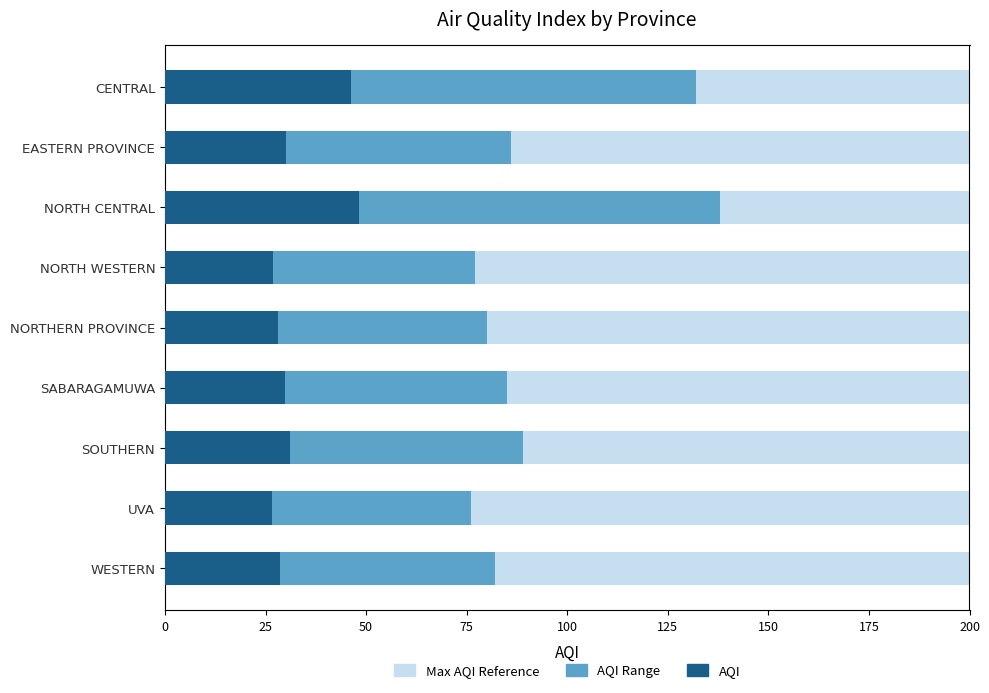

How many data points in AQI Range are above 85?

4